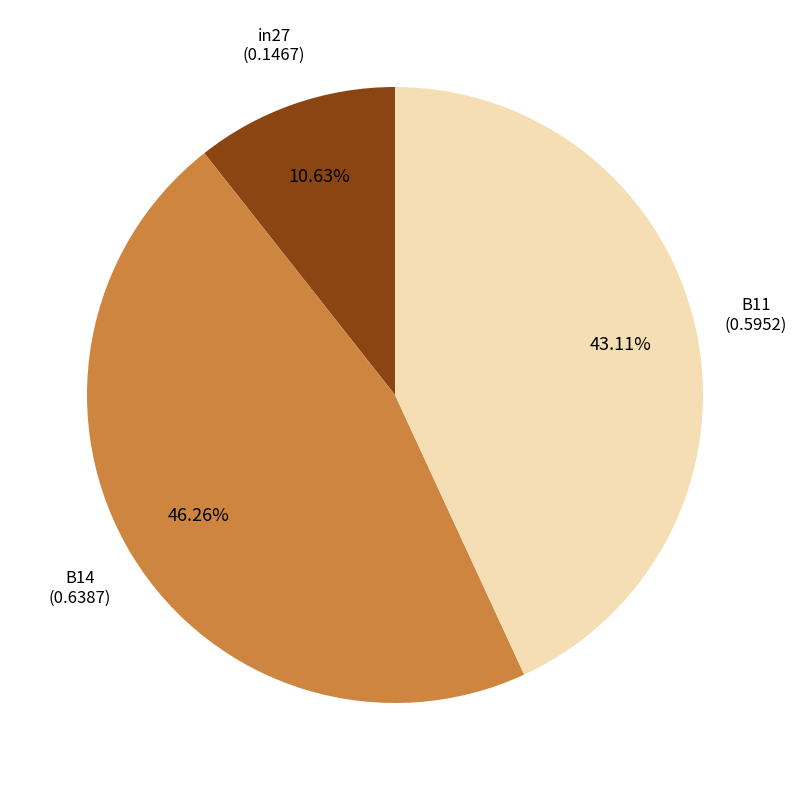

To the nearest percent, what is the difference between the largest and smallest slice percentages?

36%